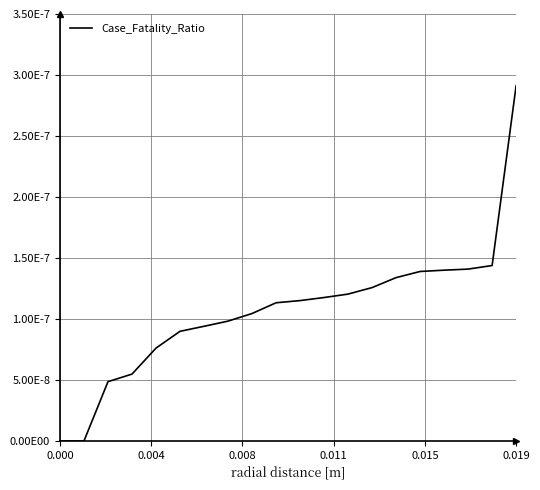

Does the chart have visible grid lines?

Yes